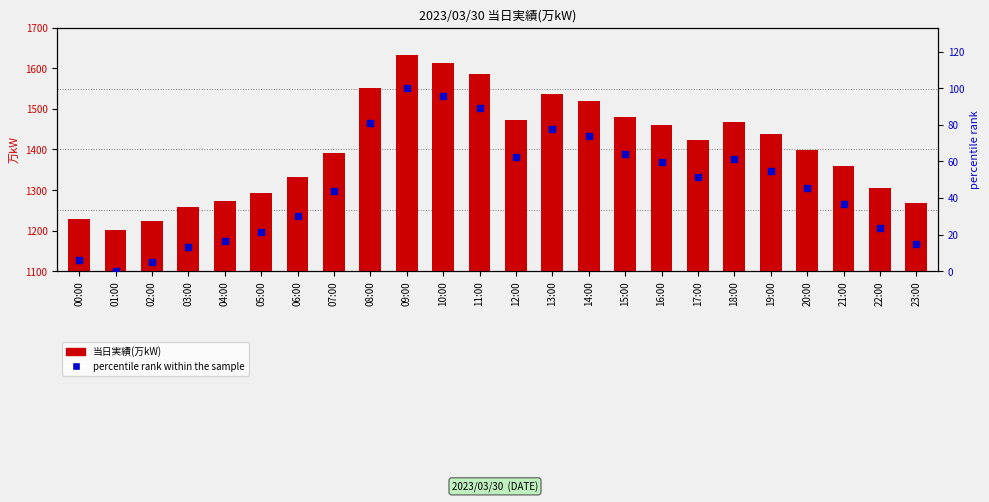

Is the value of percentile rank within the sample at 08:00 greater than the value of 当日実績(万kW) at 11:00?

No